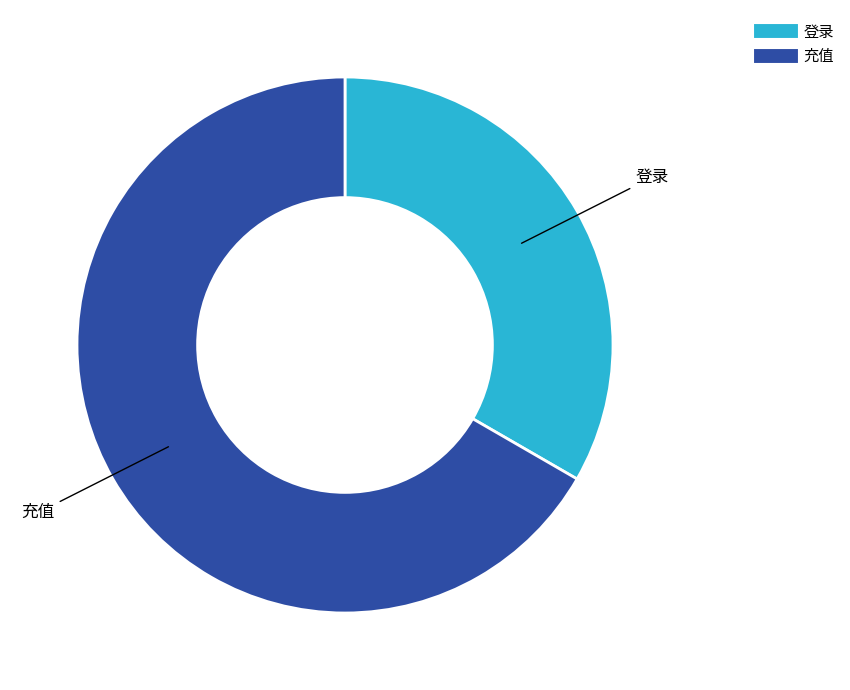

Rank the categories by value from lowest to highest.

登录, 充值